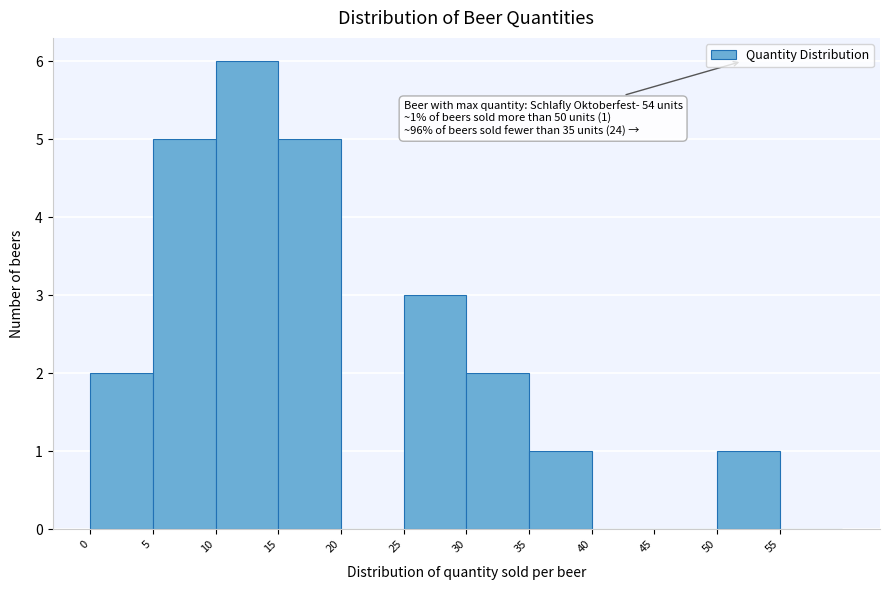

Which range on the x-axis has the tallest bar?

10 to 15